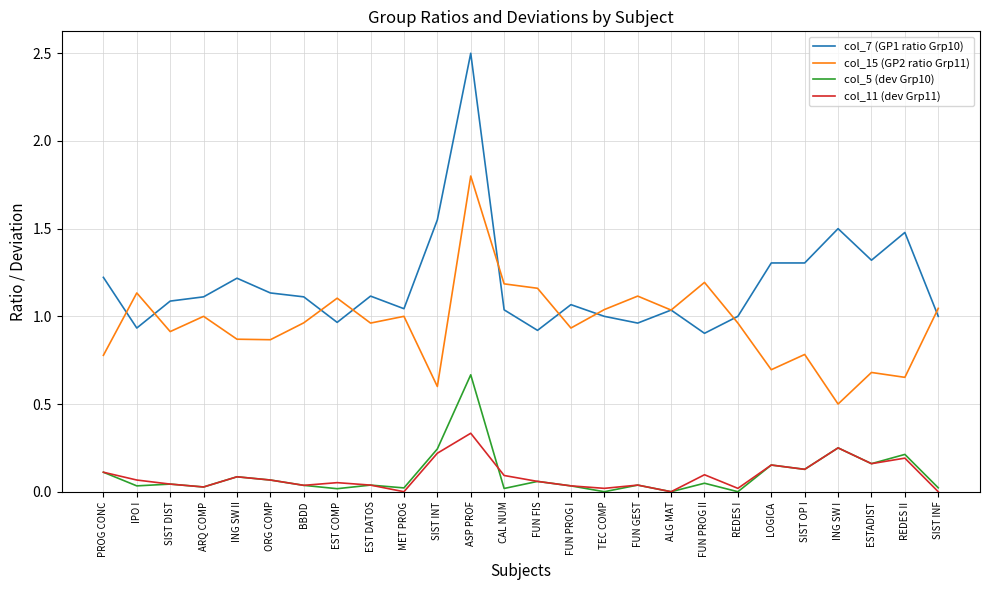

List the series in order of their peak value, lowest first.

col_11 (dev Grp11), col_5 (dev Grp10), col_15 (GP2 ratio Grp11), col_7 (GP1 ratio Grp10)